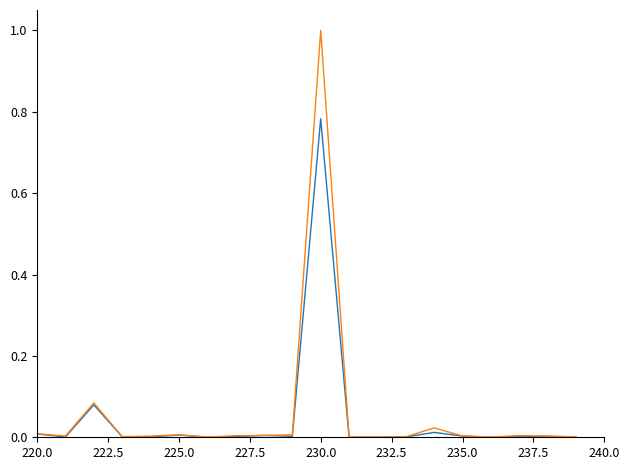

What is the greatest value displayed?

1.0